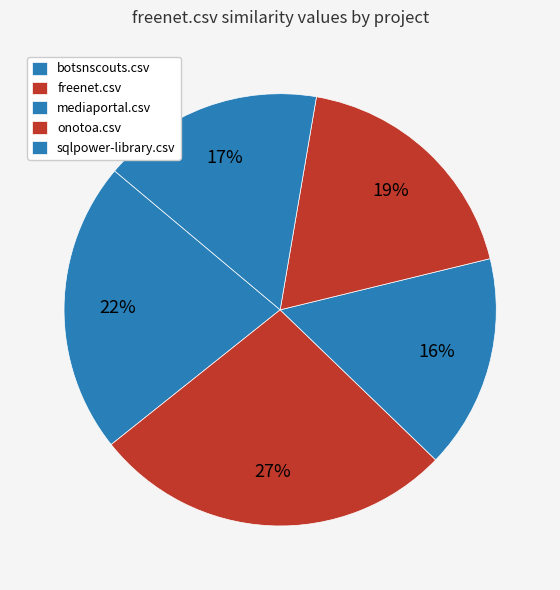

What is the smallest slice in the pie chart?

mediaportal.csv